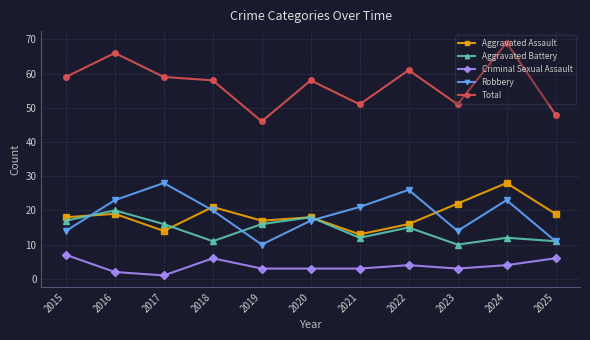

Is it true that Robbery equals 34 at 2018?

False